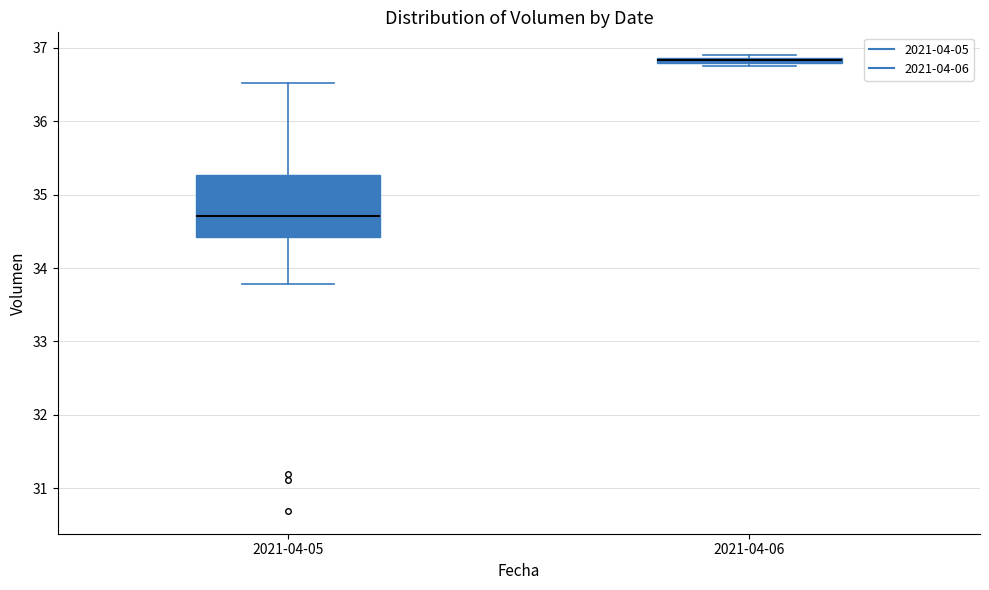

Comparing the boxes themselves (not the whiskers), which one is the tallest?

2021-04-05